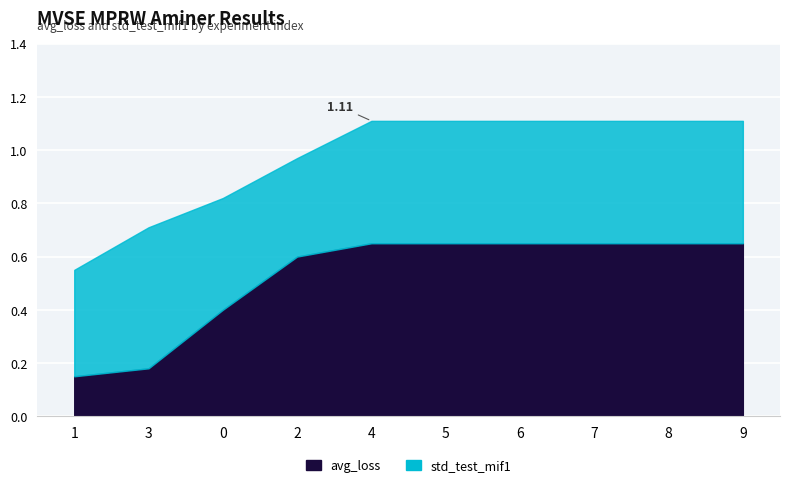

How many data points does each series have?

10